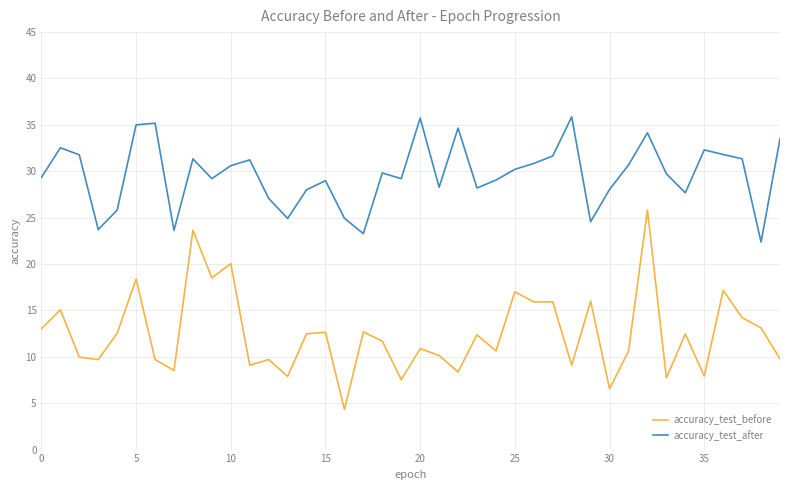

What is the difference between the maximum and second lowest values in the accuracy_test_after series?

12.6